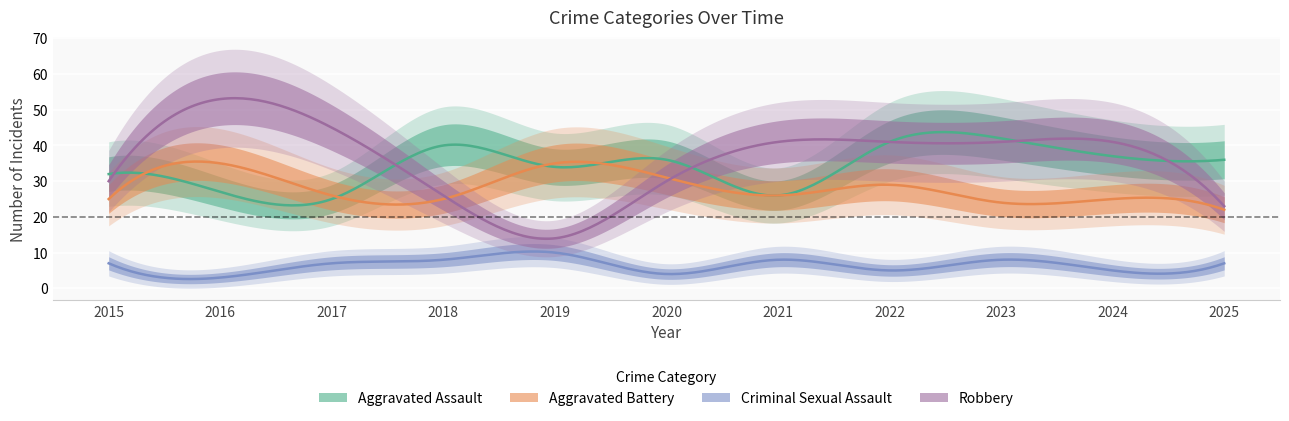

Rank the series by their maximum value, from highest to lowest.

Robbery, Aggravated Assault, Aggravated Battery, Criminal Sexual Assault